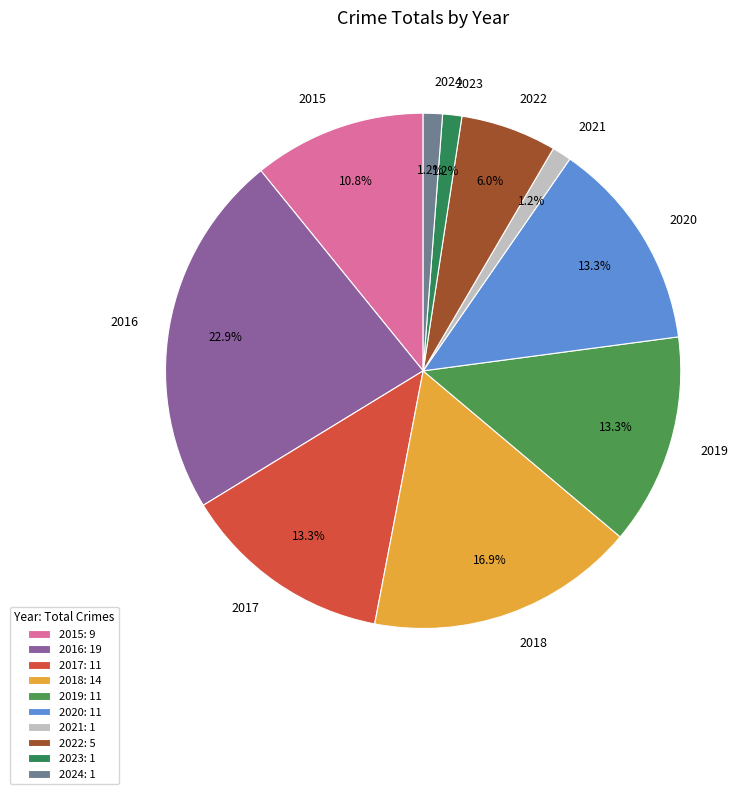

Is it true that 2015 is 11% of the pie?

True